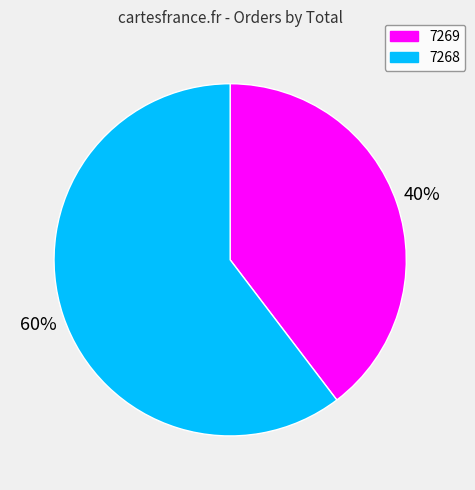

To the nearest percent, what is the combined percentage of 7269 and 7268?

100%